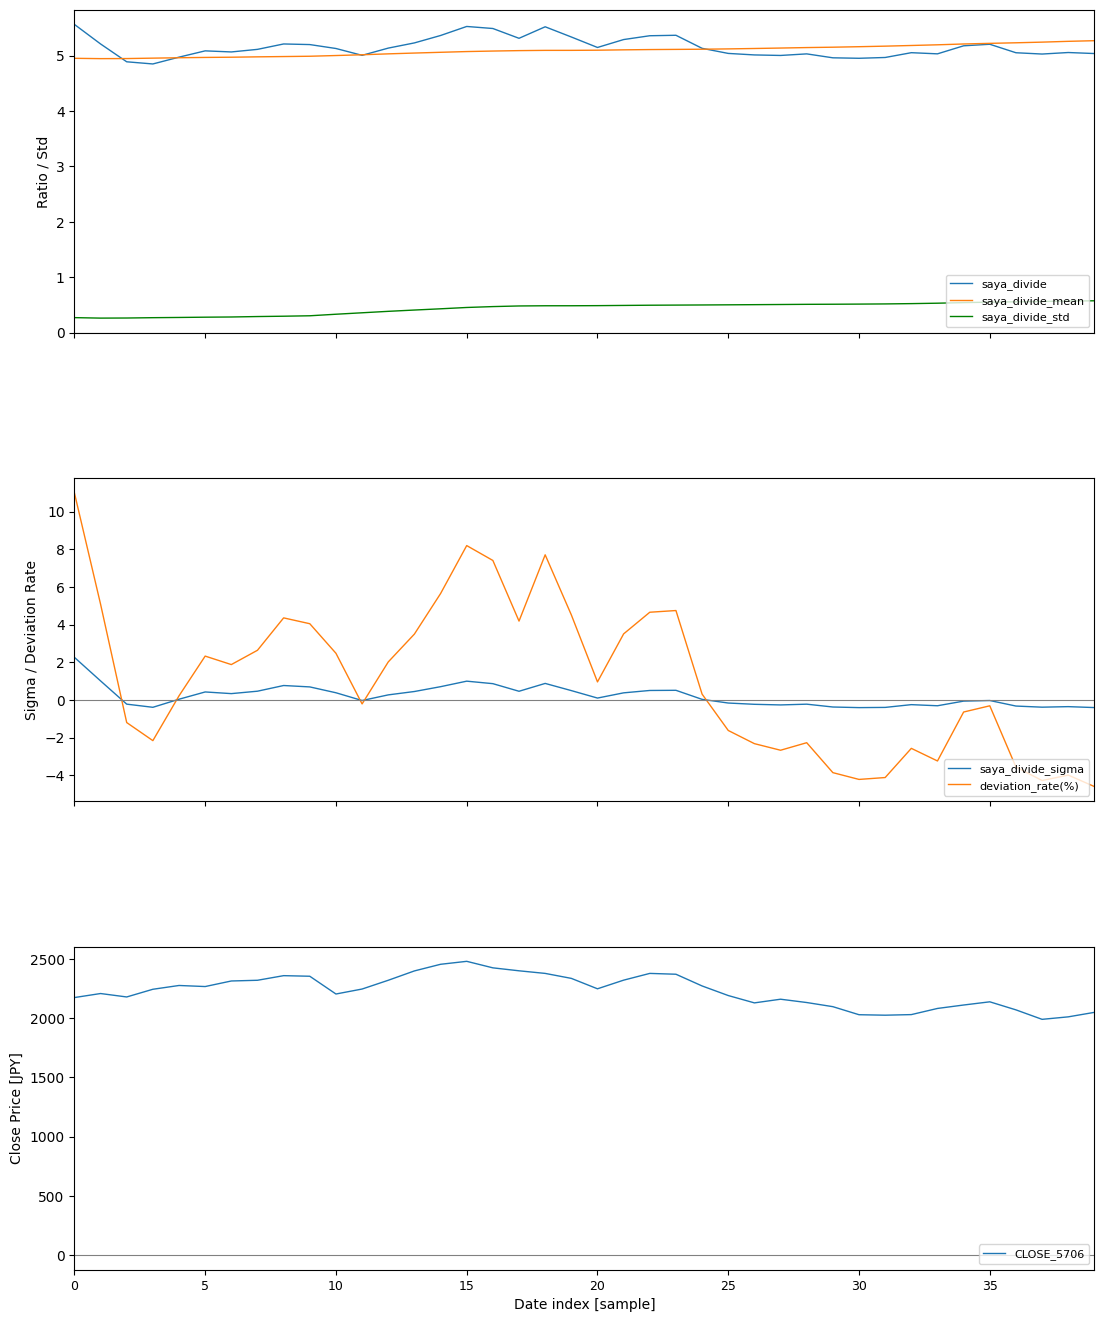

What is the total value across all series at 22?

2395.1